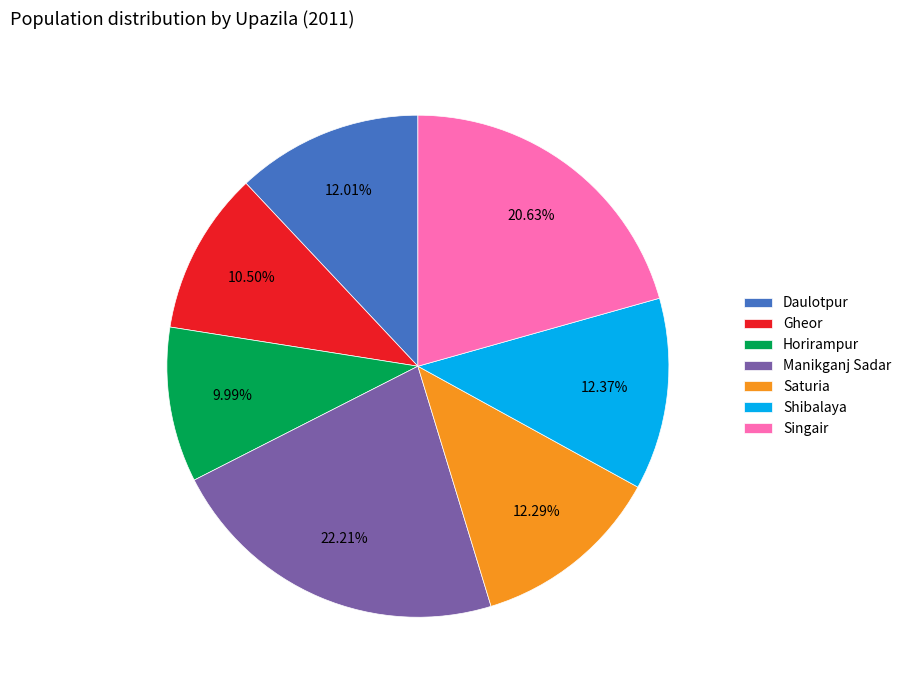

How many segments does this pie chart have?

7